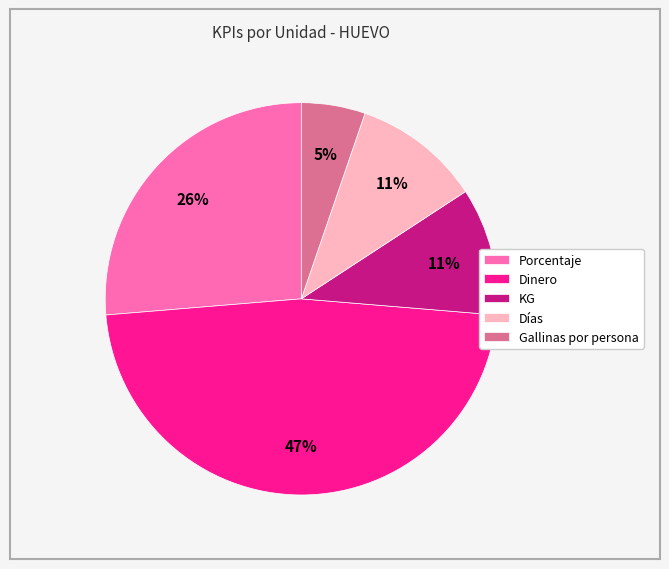

Do Dinero and Porcentaje together represent more than half of the pie?

Yes